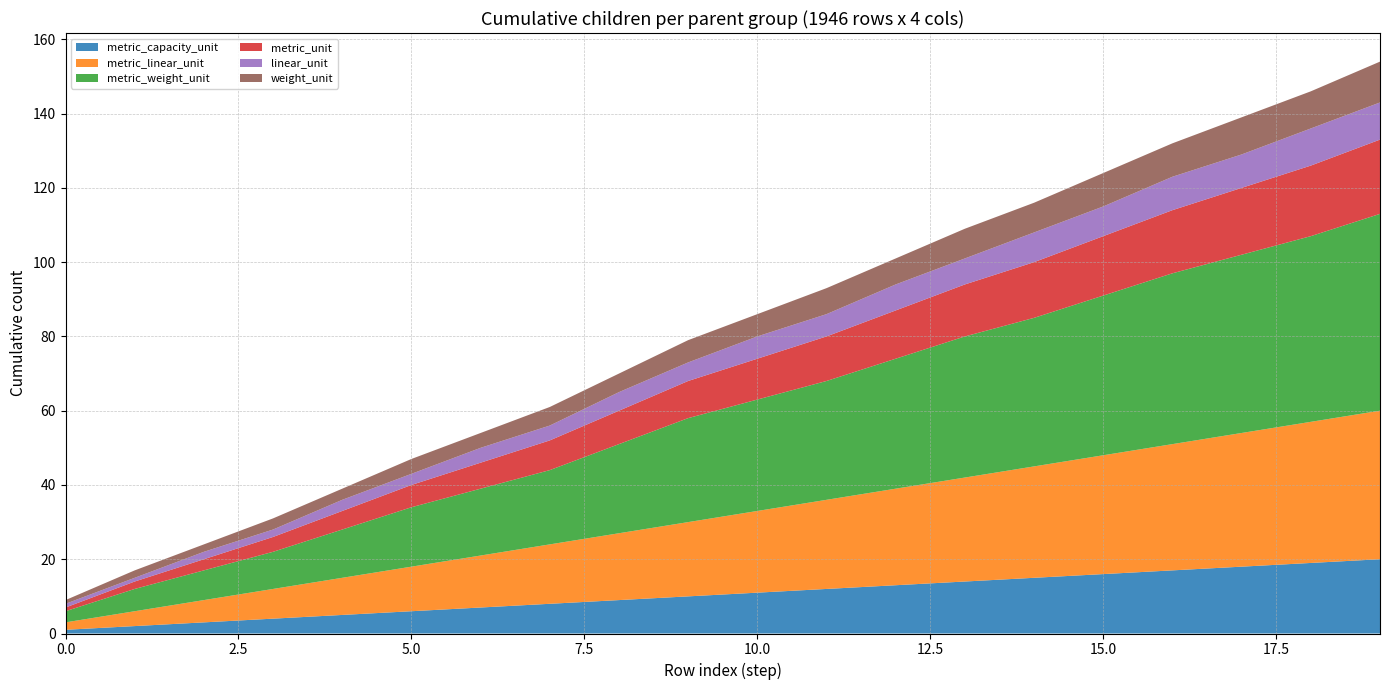

Reading right to left, what are all the values shown in this chart?

metric_capacity_unit: 19=20	18=19	17=18	16=17	15=16	14=15	13=14	12=13	11=12	10=11	9=10	8=9	7=8	6=7	5=6	4=5	3=4	2=3	1=2	0=1
metric_linear_unit: 19=40	18=38	17=36	16=34	15=32	14=30	13=28	12=26	11=24	10=22	9=20	8=18	7=16	6=14	5=12	4=10	3=8	2=6	1=4	0=2
metric_weight_unit: 19=53	18=50	17=48	16=46	15=43	14=40	13=38	12=35	11=32	10=30	9=28	8=24	7=20	6=18	5=16	4=13	3=10	2=8	1=6	0=3
metric_unit: 19=20	18=19	17=18	16=17	15=16	14=15	13=14	12=13	11=12	10=11	9=10	8=9	7=8	6=7	5=6	4=5	3=4	2=3	1=2	0=1
linear_unit: 19=10	18=10	17=9	16=9	15=8	14=8	13=7	12=7	11=6	10=6	9=5	8=5	7=4	6=4	5=3	4=3	3=2	2=2	1=1	0=1
weight_unit: 19=11	18=10	17=10	16=9	15=9	14=8	13=8	12=7	11=7	10=6	9=6	8=5	7=5	6=4	5=4	4=3	3=3	2=2	1=2	0=1